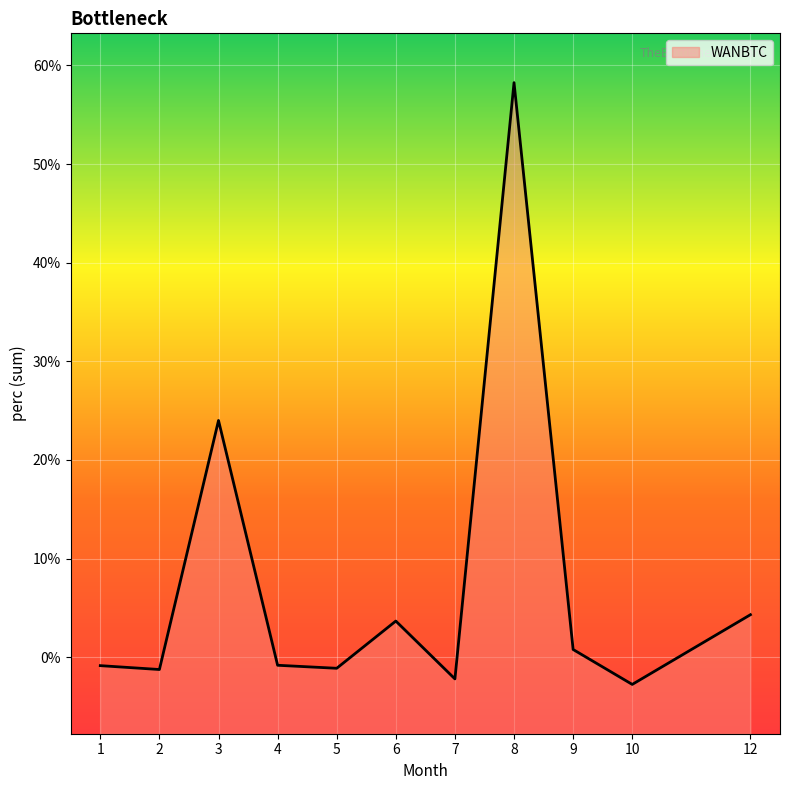

What is the sum of all values?

82.0